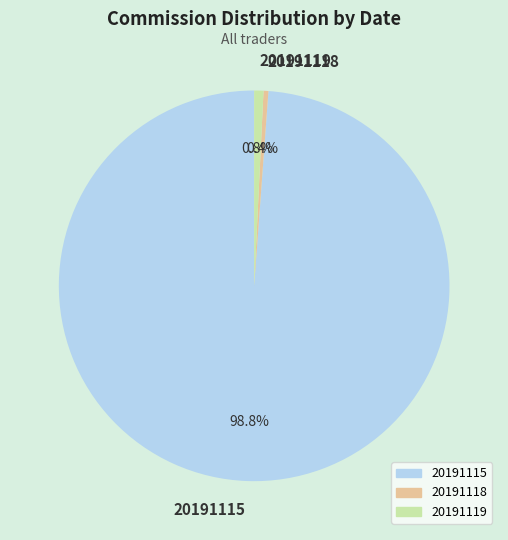

How many segments does this pie chart have?

3